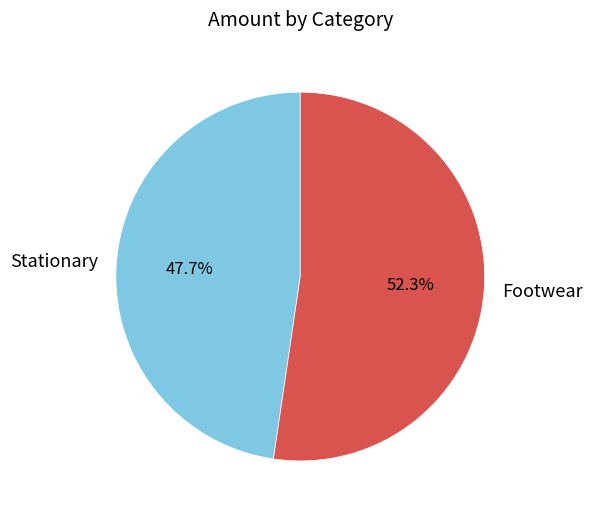

Is the sum of Footwear and Stationary greater than half?

Yes